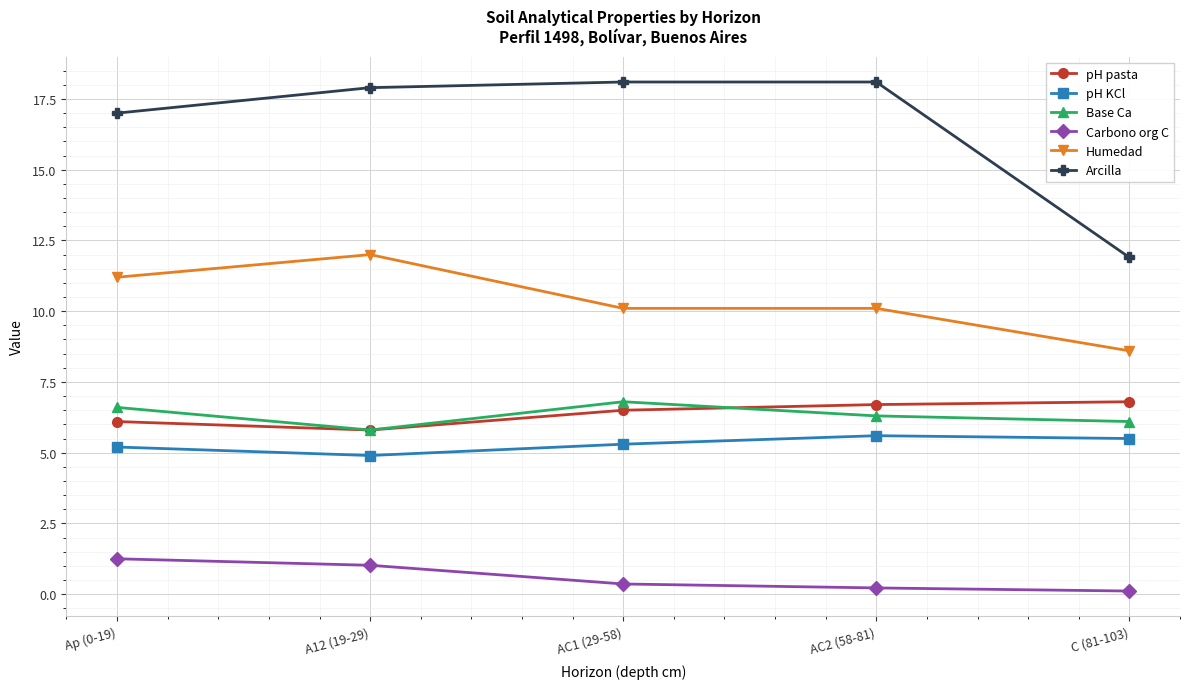

Read the pH KCl value at Ap (0-19).

5.2